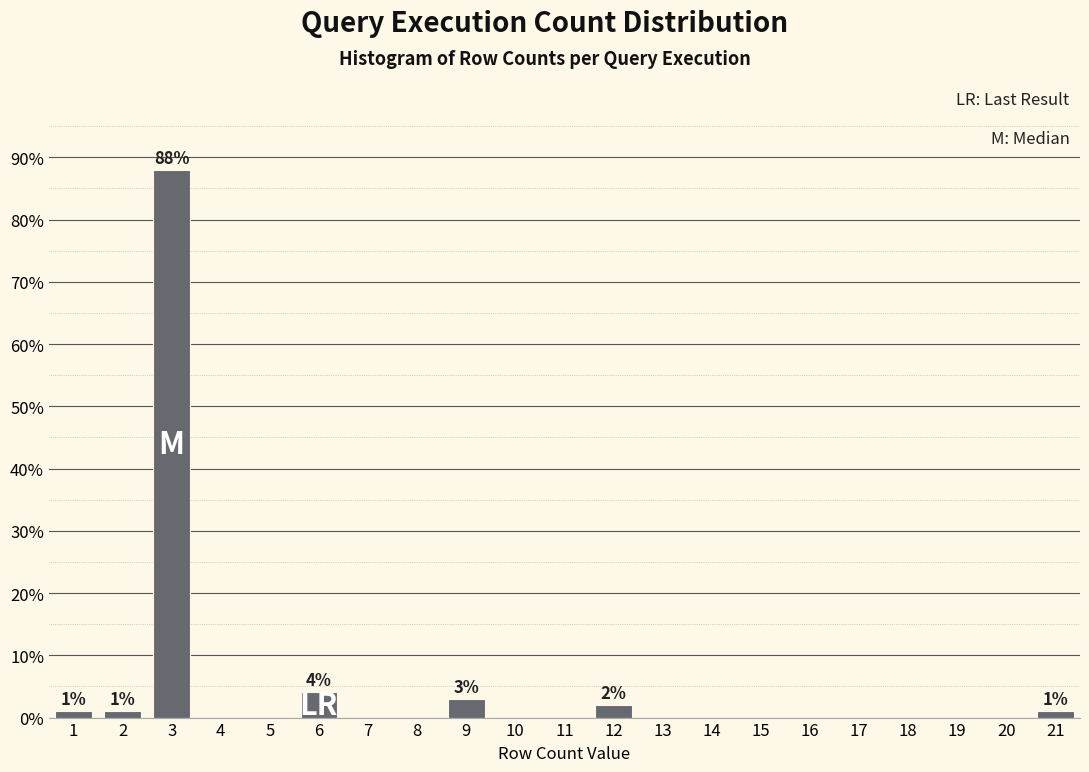

Reading left to right, extract all data points from this chart.

1=1.0	2=1.0	3=87.9	4=0.0	5=0.0	6=4.0	7=0.0	8=0.0	9=3.0	10=0.0	11=0.0	12=2.0	13=0.0	14=0.0	15=0.0	16=0.0	17=0.0	18=0.0	19=0.0	20=0.0	21=1.0